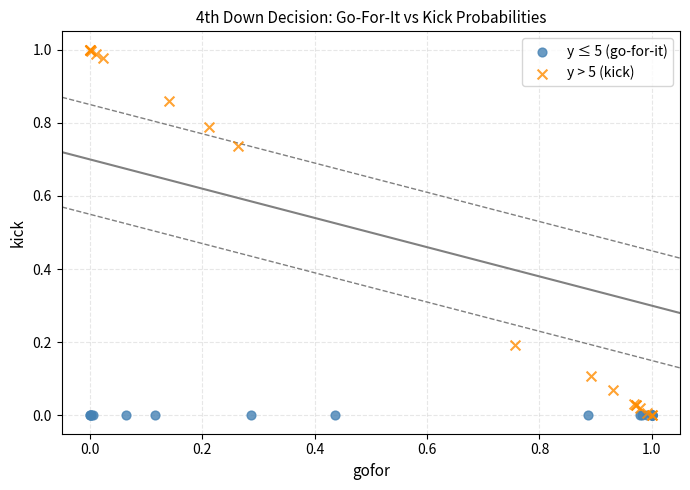

Which series contains the highest Y value?

y > 5 (kick)